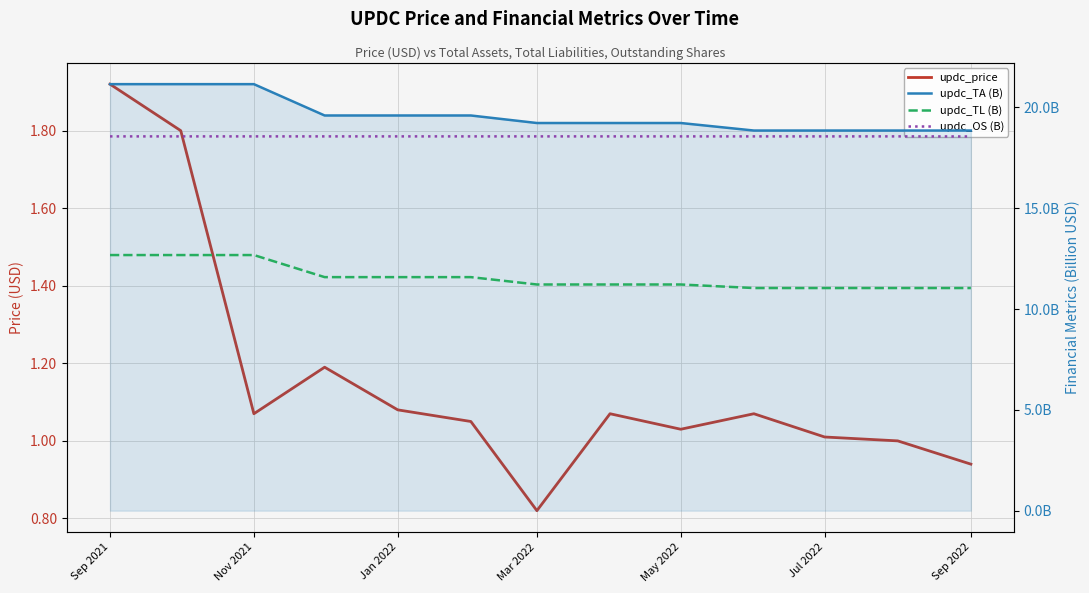

What are all the series names shown in the legend?

updc_price, updc_TA (B), updc_TL (B), updc_OS (B)